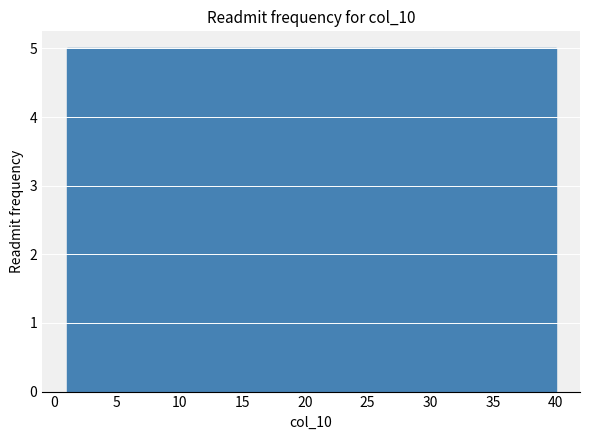

What is the height of the bar covering 30.5 to 35.0 on the x-axis? Neither the bar edges nor the heights are printed on the chart, so give them approximately, as read against the axes.

5